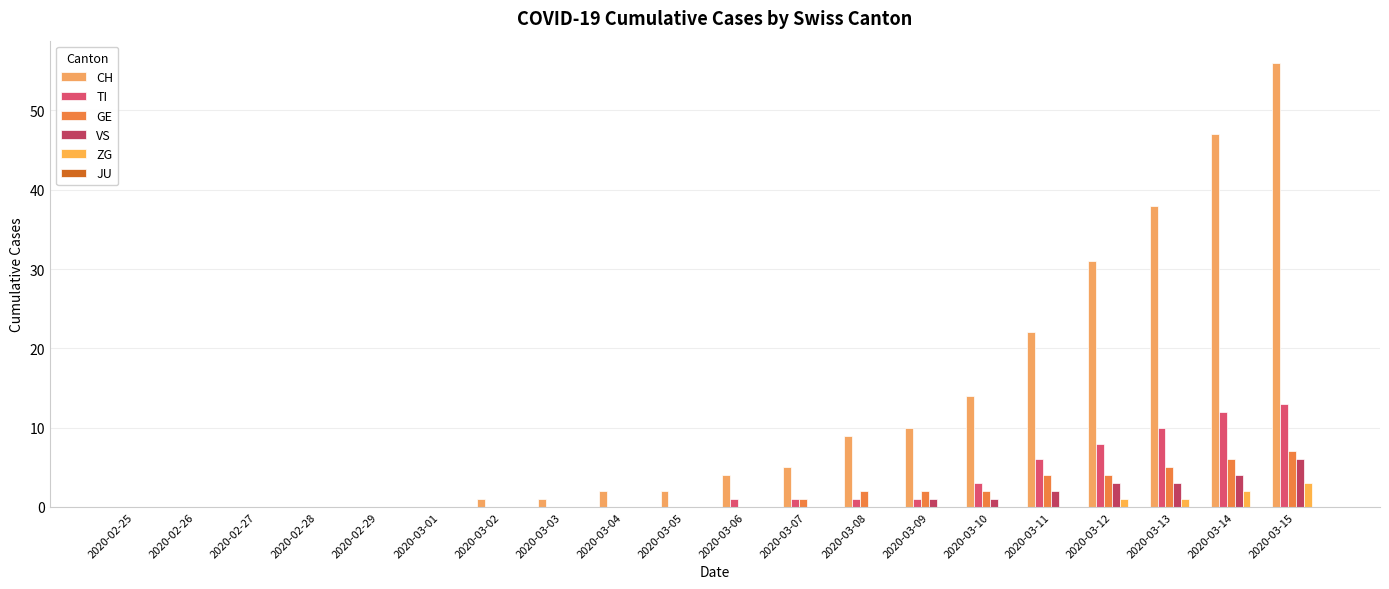

What is the greatest value displayed?

56